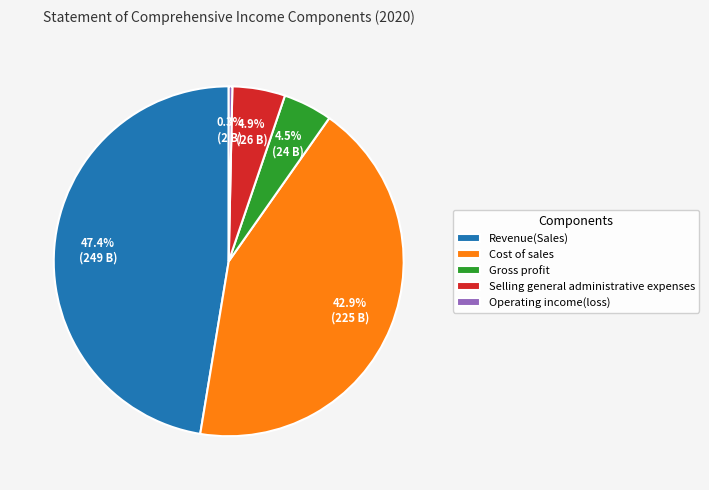

Between Operating income(loss) and Selling general administrative expenses, which is larger?

Selling general administrative expenses